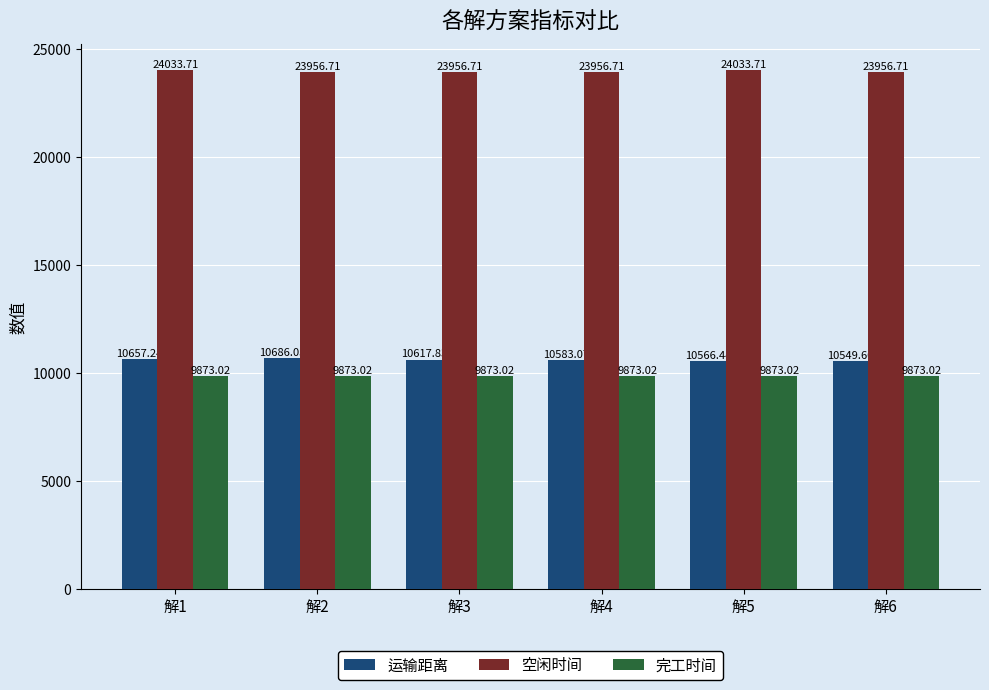

What is the value of the 完工时间 bar at the 3rd from the left?

9873.0